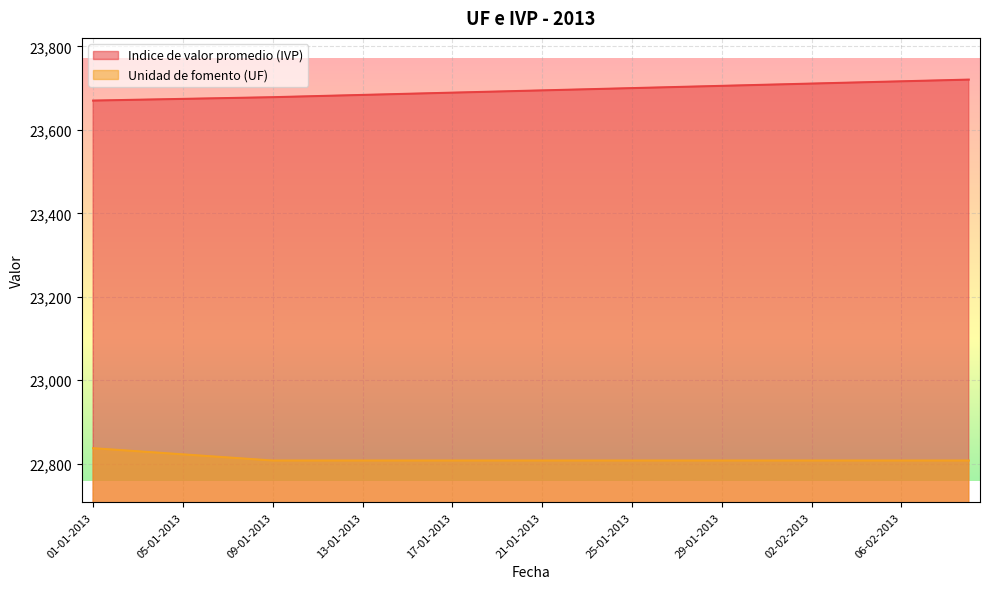

True or false: Indice de valor promedio (IVP) and Unidad de fomento (UF) cross at least once.

False